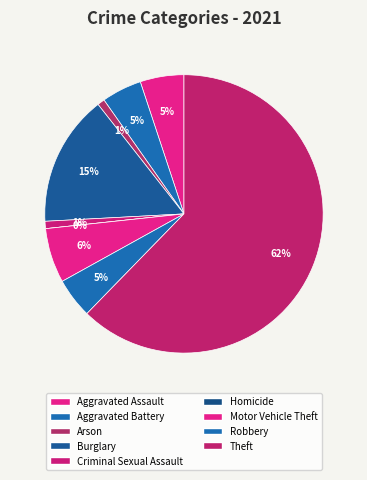

Count the number of slices in the pie.

9